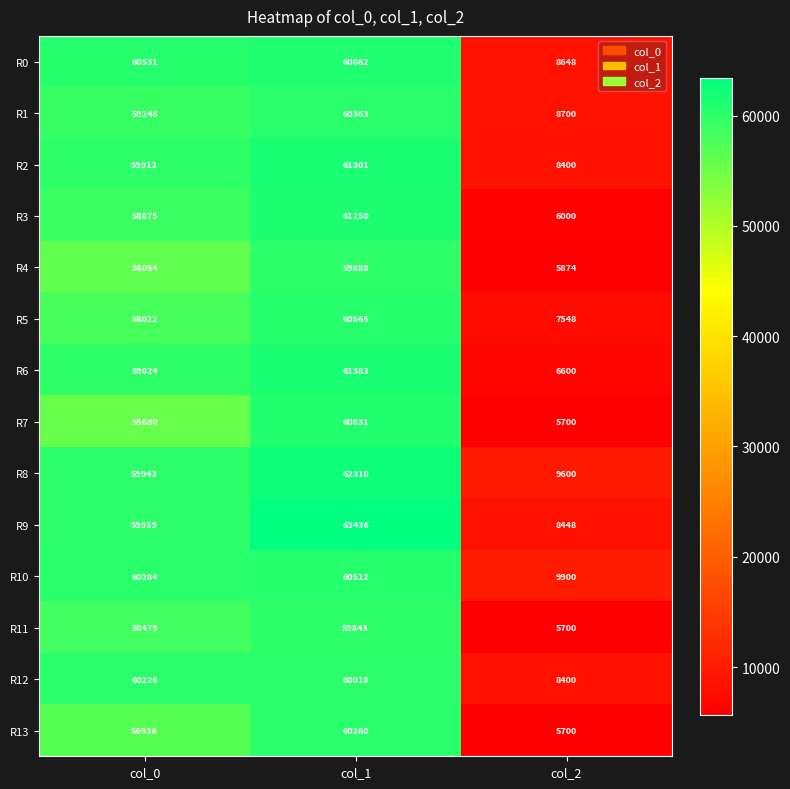

Which label corresponds to the largest value in the chart?

col_1